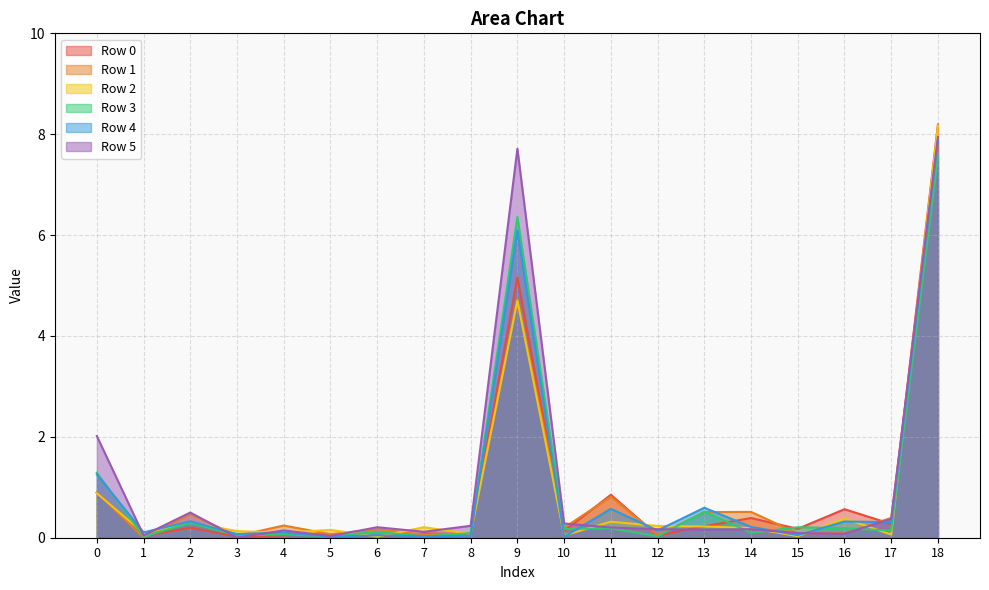

Which category has the lowest value in the Row 4 series?

10